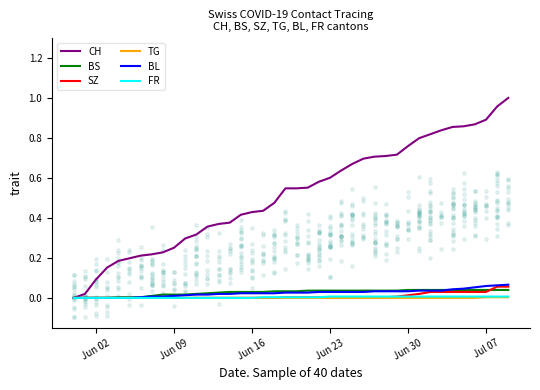

Which series has the largest Y range (max minus min)?

CH